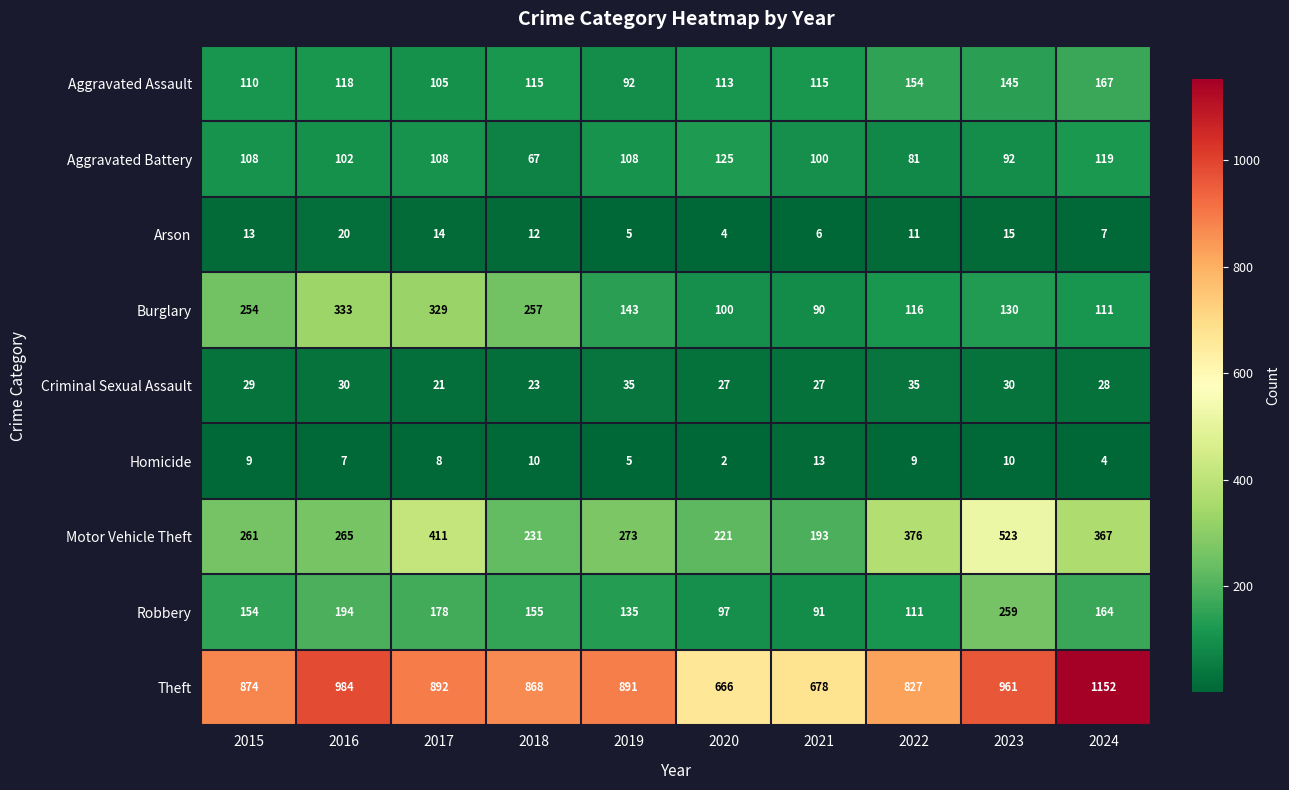

Rank the series at 2021 from highest to lowest value.

Theft, Motor Vehicle Theft, Aggravated Assault, Aggravated Battery, Robbery, Burglary, Criminal Sexual Assault, Homicide, Arson